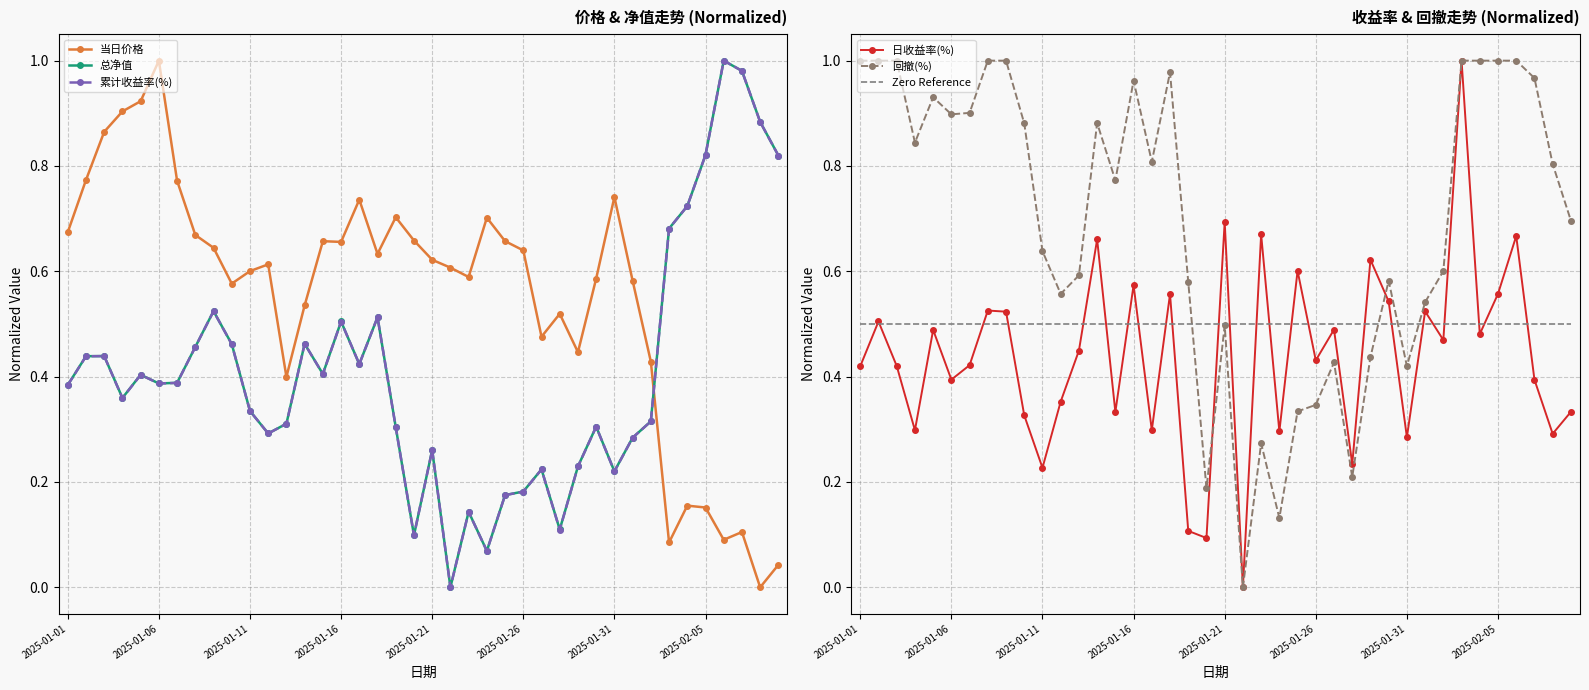

The value of 回撤(%) at 2025-01-21 is 0.5. True or false?

True